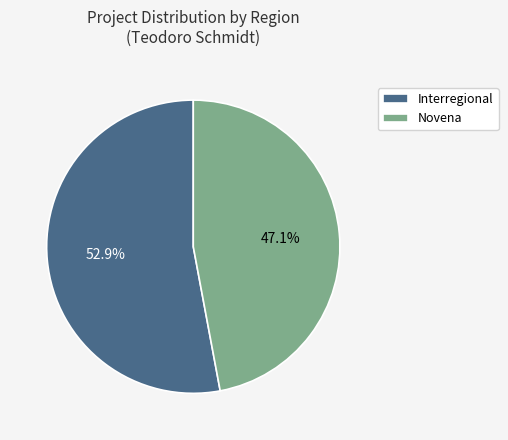

Which category has the biggest portion of the pie?

Interregional